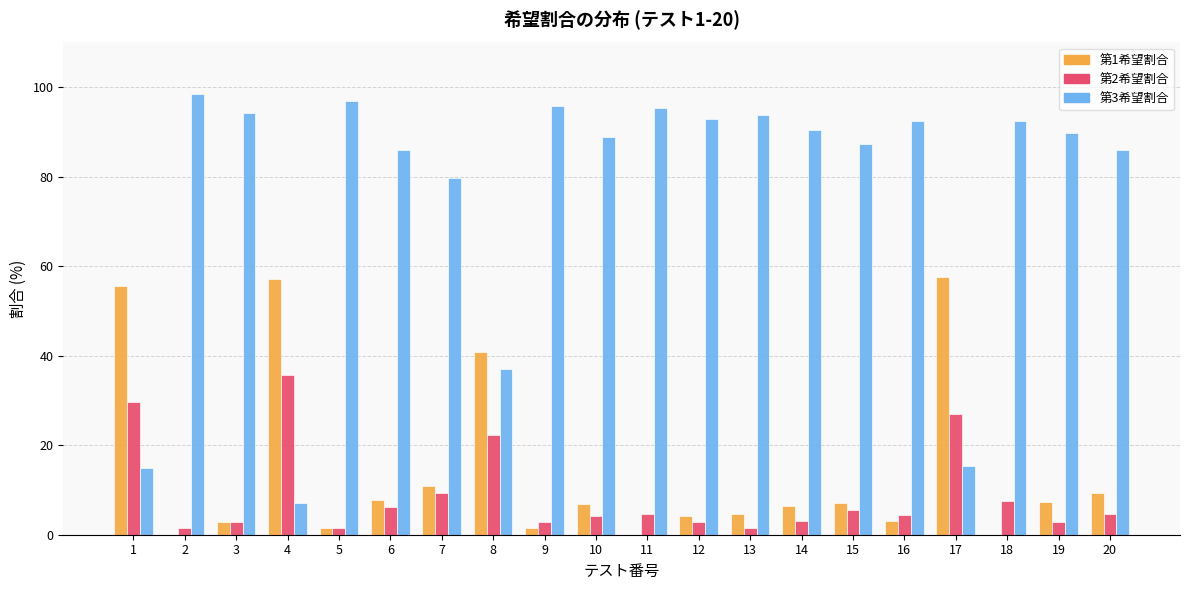

What is the greatest value displayed?

98.6